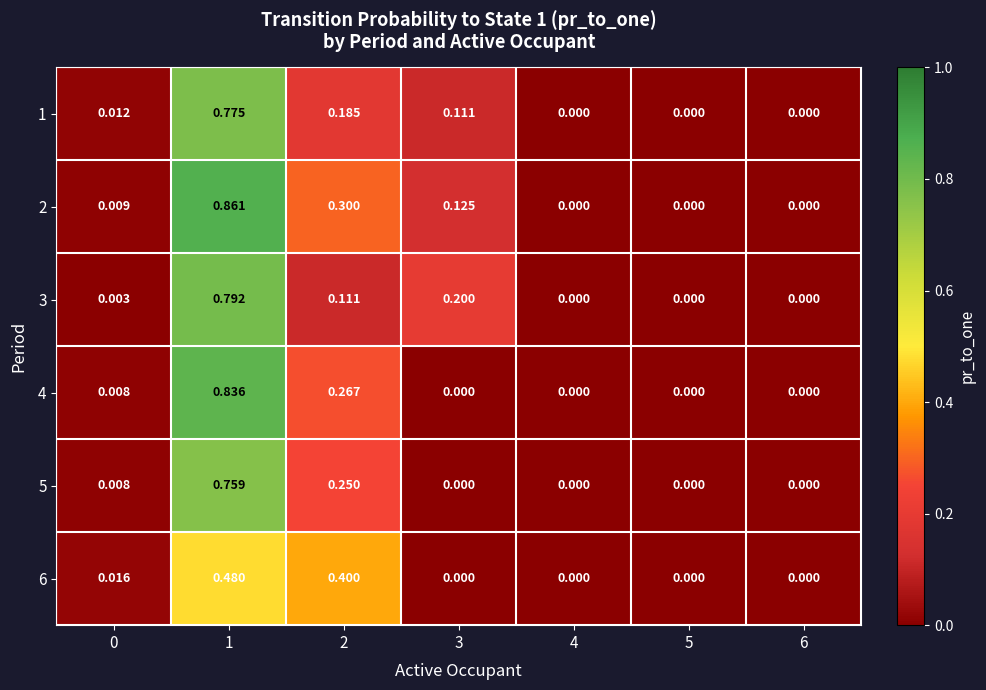

At which category is the sum across all series the highest?

1